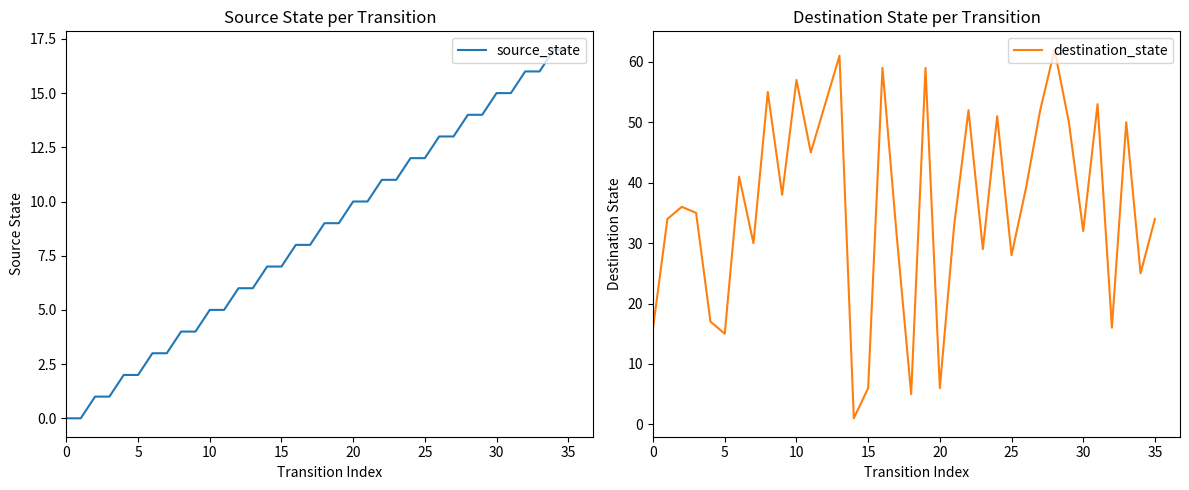

True or false: destination_state and source_state cross at least once.

True